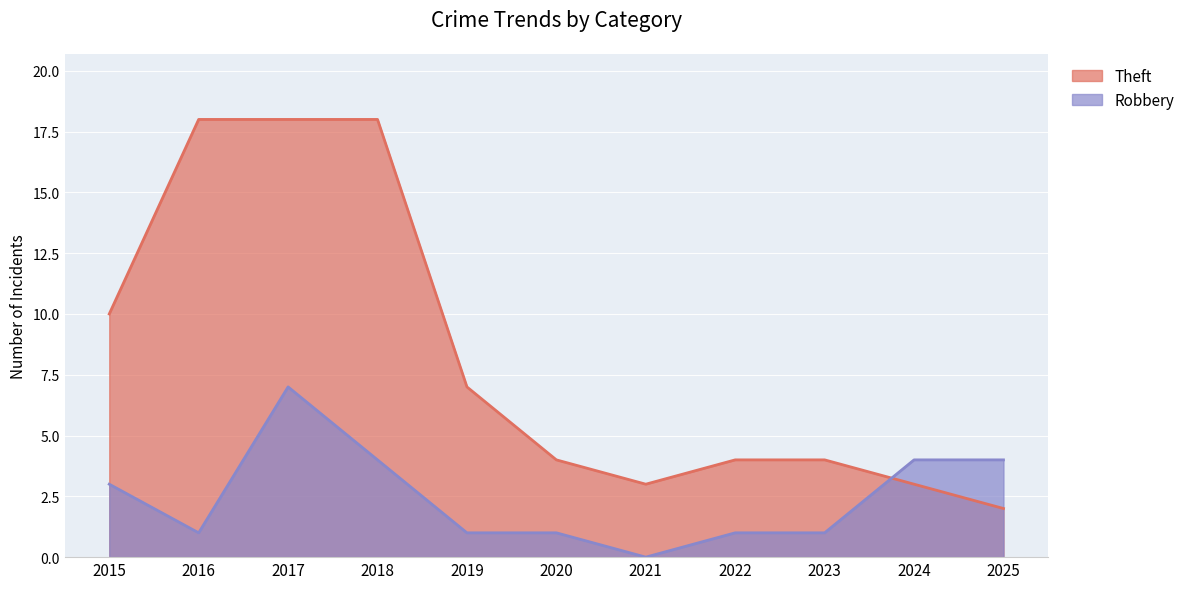

How many intersections are there between Robbery and Theft?

1